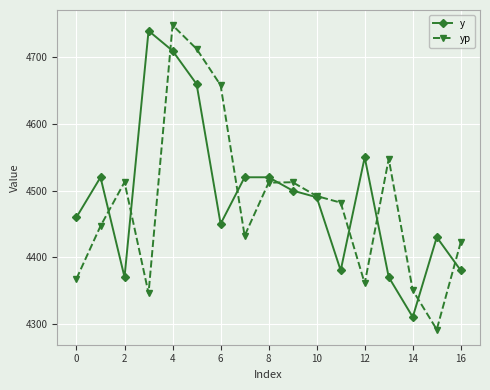

What is the value of the yp point at the 10th from the left?

4512.5